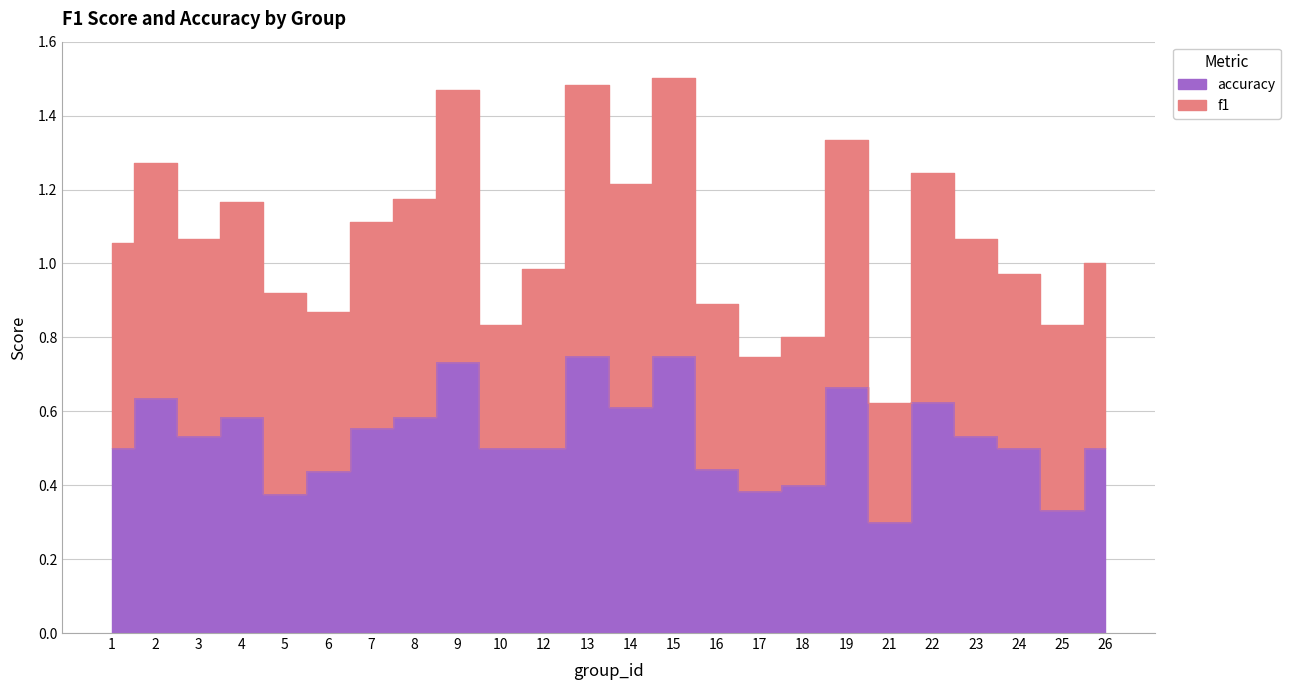

Reading right to left, extract all data points from this chart.

0.5	0.3	0.5	0.5	0.6	0.3	0.7	0.4	0.4	0.4	0.8	0.6	0.8	0.5	0.5	0.7	0.6	0.6	0.4	0.4	0.6	0.5	0.6	0.5